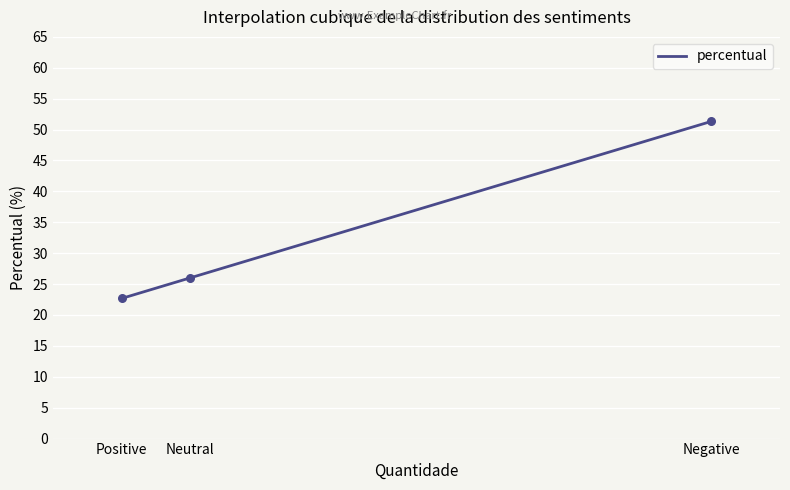

True or false: percentual has a value of 80.6 at Negative.

False